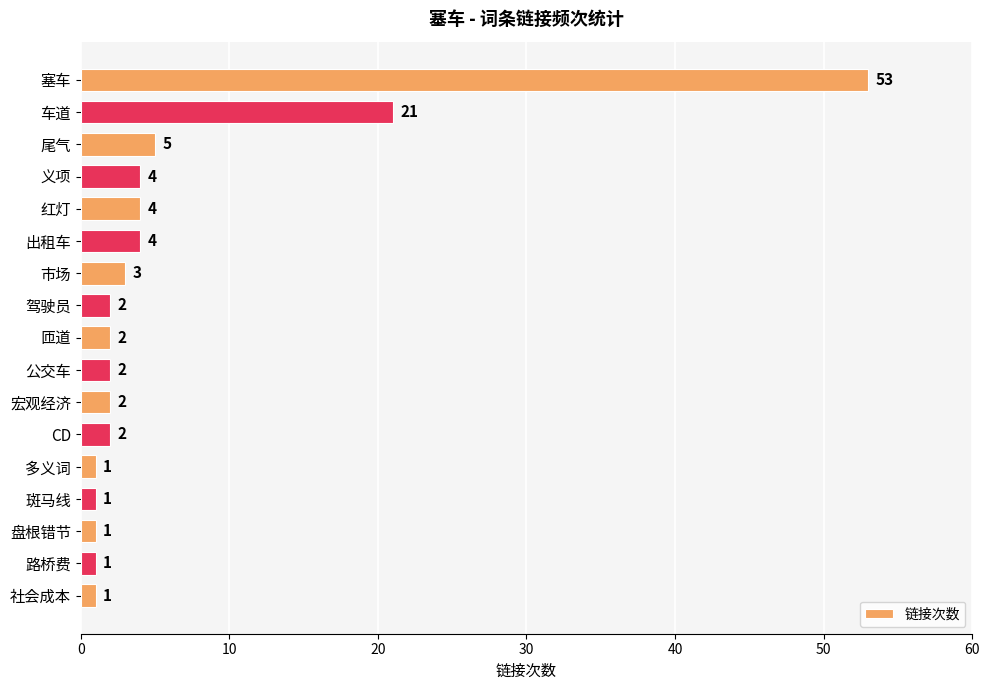

The value at 匝道 is 4. True or false?

False